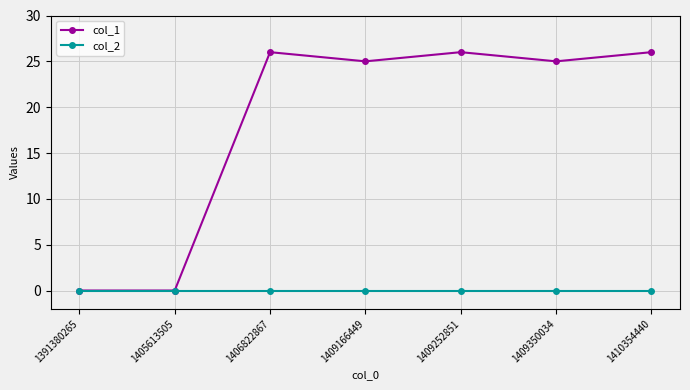

What is the maximum value shown in the chart?

26